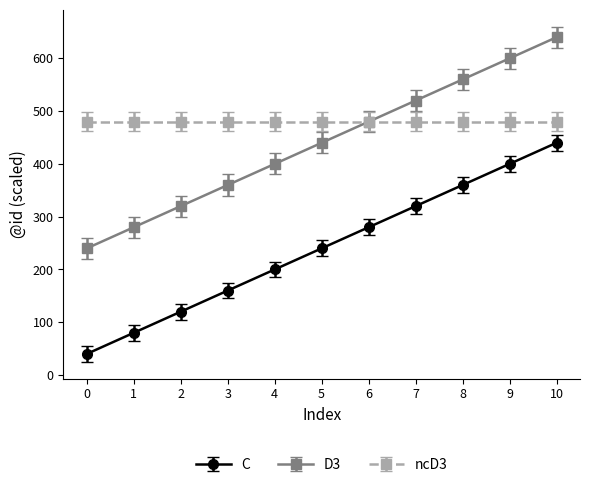

The value of D3 at 10 is 1054. True or false?

False